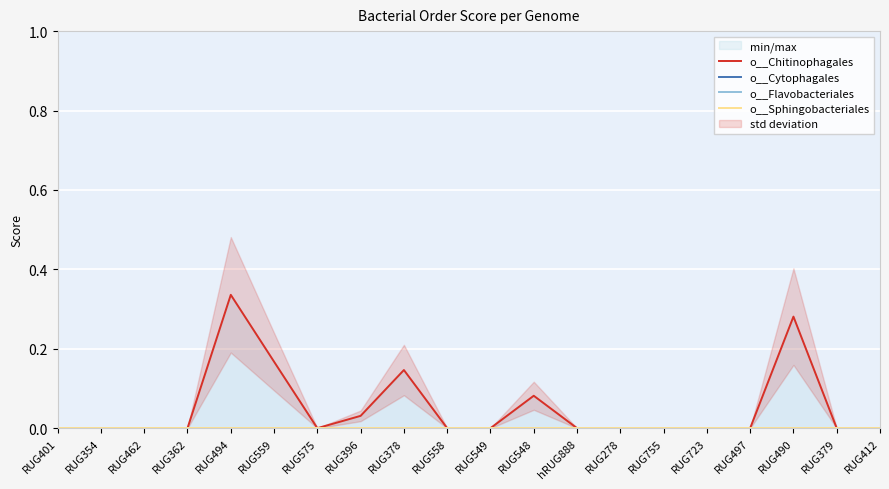

Reading right to left, transcribe all the data shown in this chart.

o__Chitinophagales: 0.0	0.0	0.3	0.0	0.0	0.0	0.0	0.0	0.1	0.0	0.0	0.1	0.0	0.0	0.2	0.3	0.0	0.0	0.0	0.0
o__Cytophagales: 0.0	0.0	0.0	0.0	0.0	0.0	0.0	0.0	0.0	0.0	0.0	0.0	0.0	0.0	0.0	0.0	0.0	0.0	0.0	0.0
o__Flavobacteriales: 0.0	0.0	0.0	0.0	0.0	0.0	0.0	0.0	0.0	0.0	0.0	0.0	0.0	0.0	0.0	0.0	0.0	0.0	0.0	0.0
o__Sphingobacteriales: 0.0	0.0	0.0	0.0	0.0	0.0	0.0	0.0	0.0	0.0	0.0	0.0	0.0	0.0	0.0	0.0	0.0	0.0	0.0	0.0